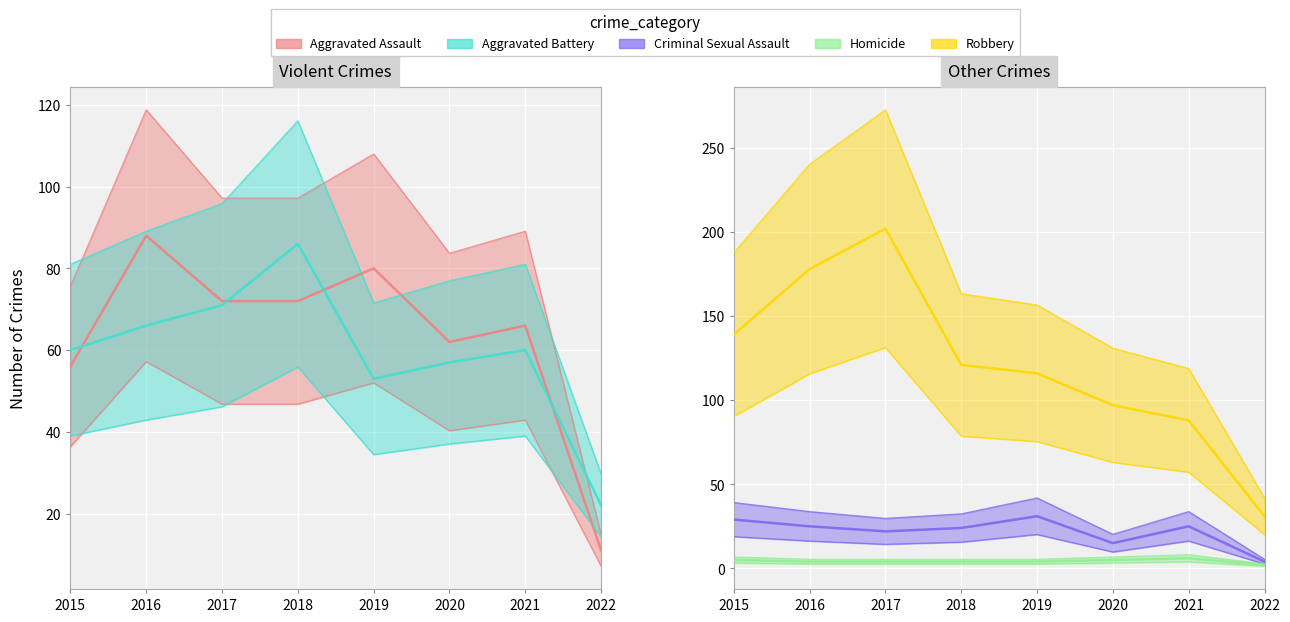

The value of Aggravated Assault at 2016 is 19. True or false?

False